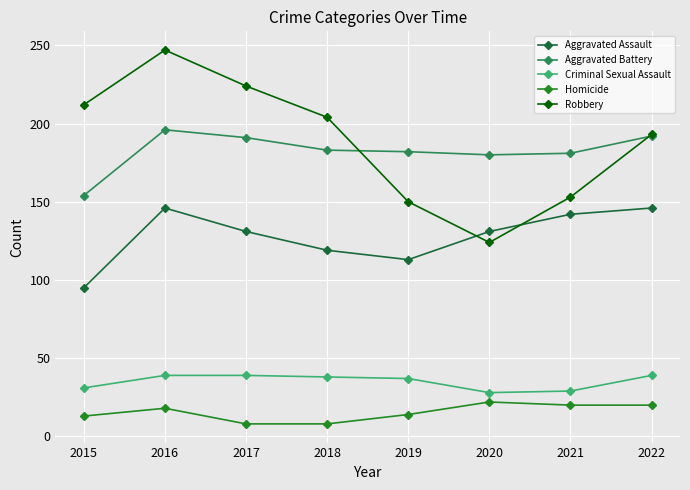

What is the value of the Criminal Sexual Assault point at the 8th from the left?

39